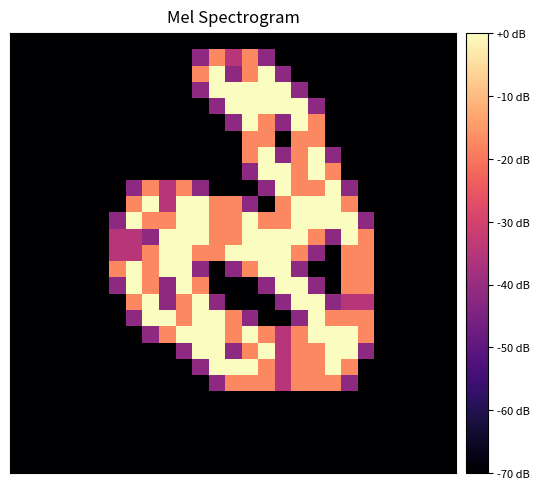

What is the smallest value displayed?

-70.0